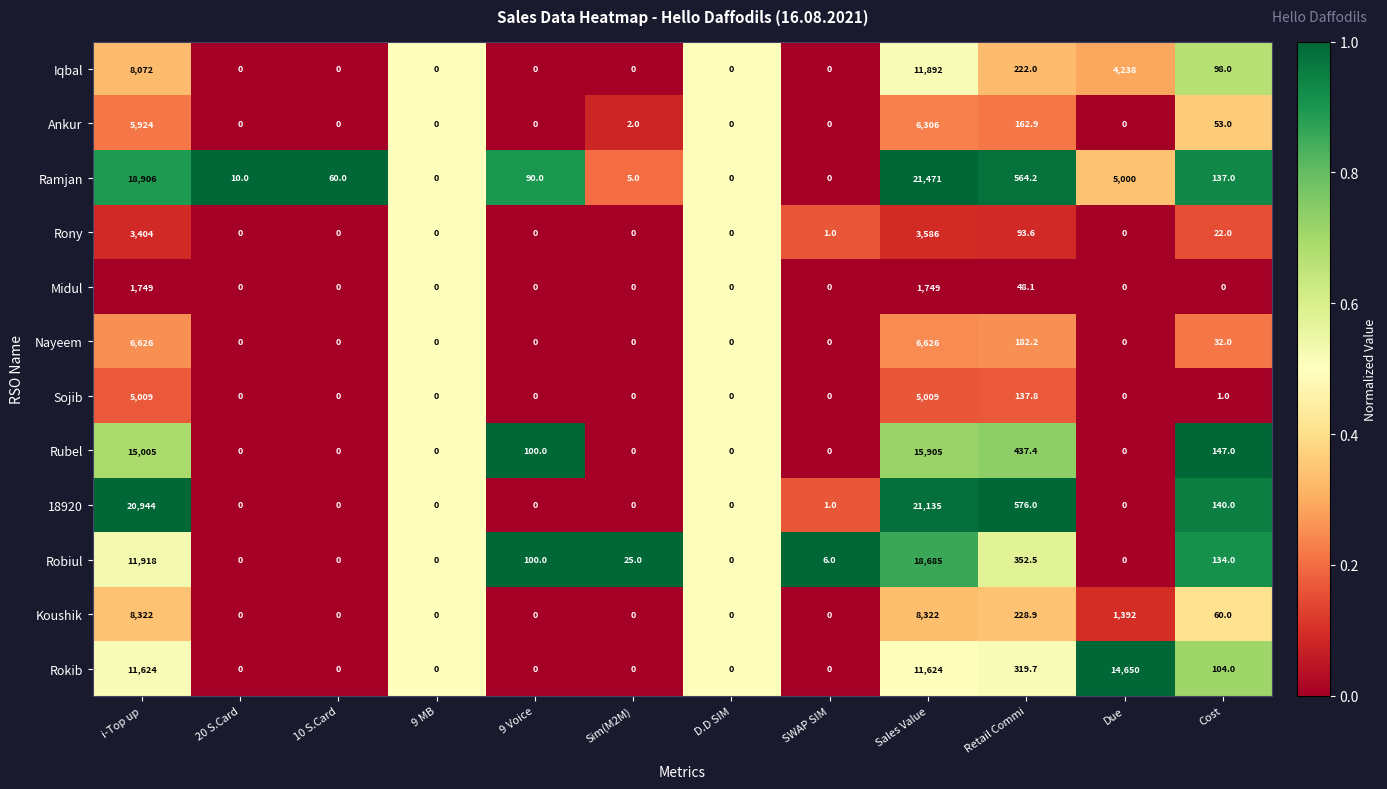

What is the difference between the Rony values at 10 S.Card and Retail Commi?

93.6